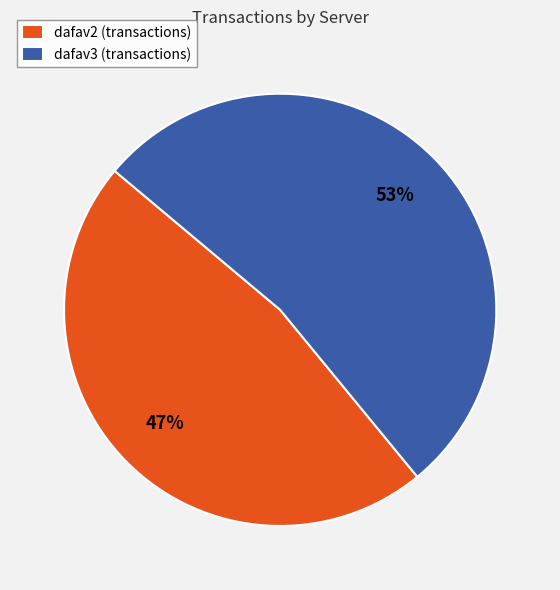

Count the number of slices in the pie.

2